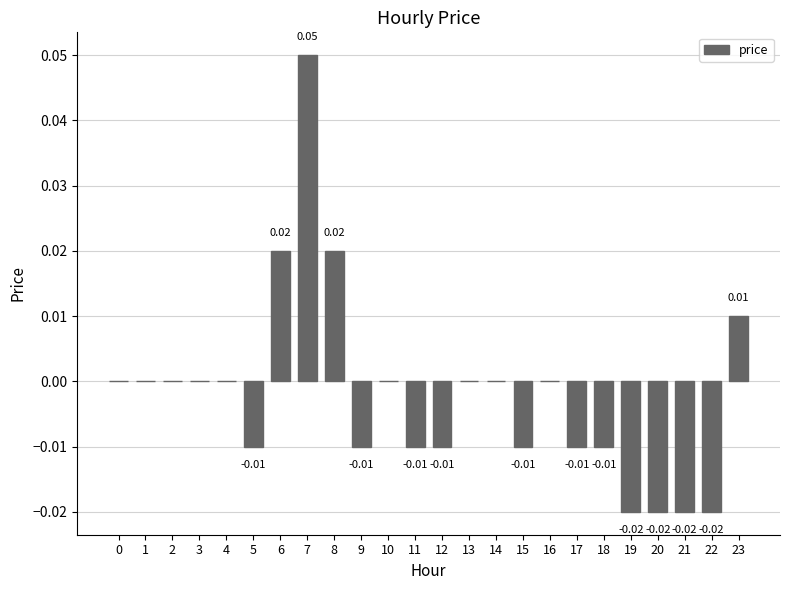

The value at 2 is 0.0. True or false?

True